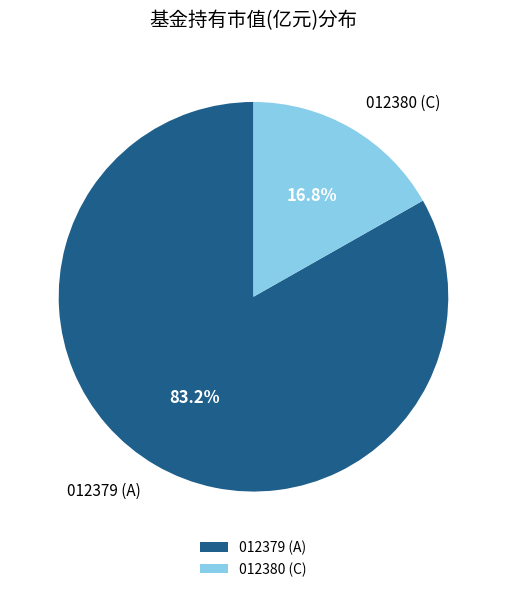

Which has a higher value, 012380 (C) or 012379 (A)?

012379 (A)